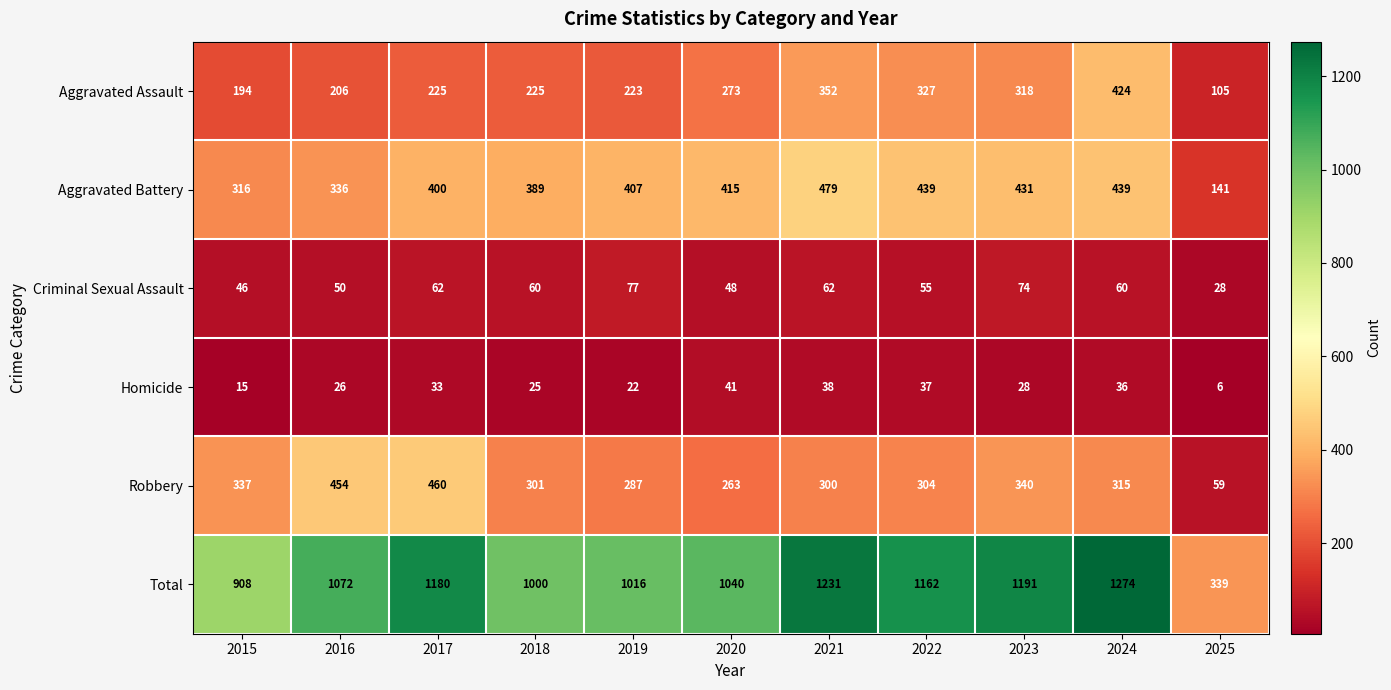

The Aggravated Assault series shows 273 at 2020. True or false?

True